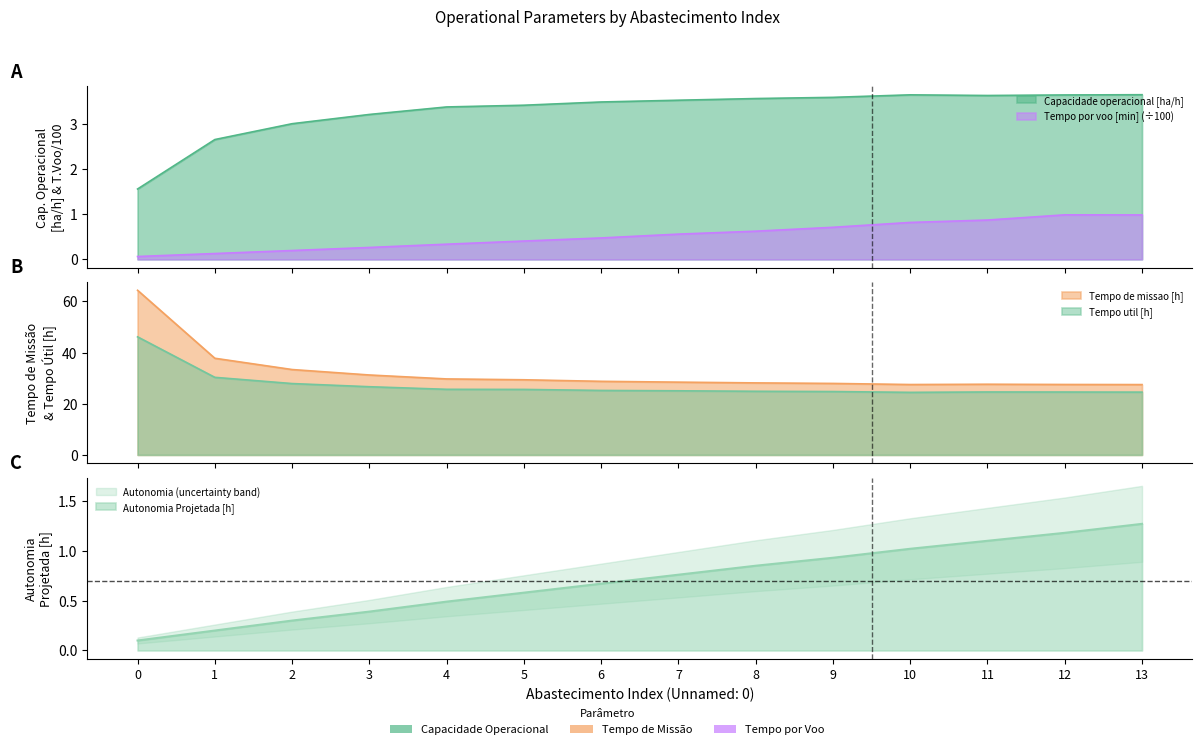

What is the difference between the maximum and minimum values in the Autonomia Projetada [h] series?

1.2